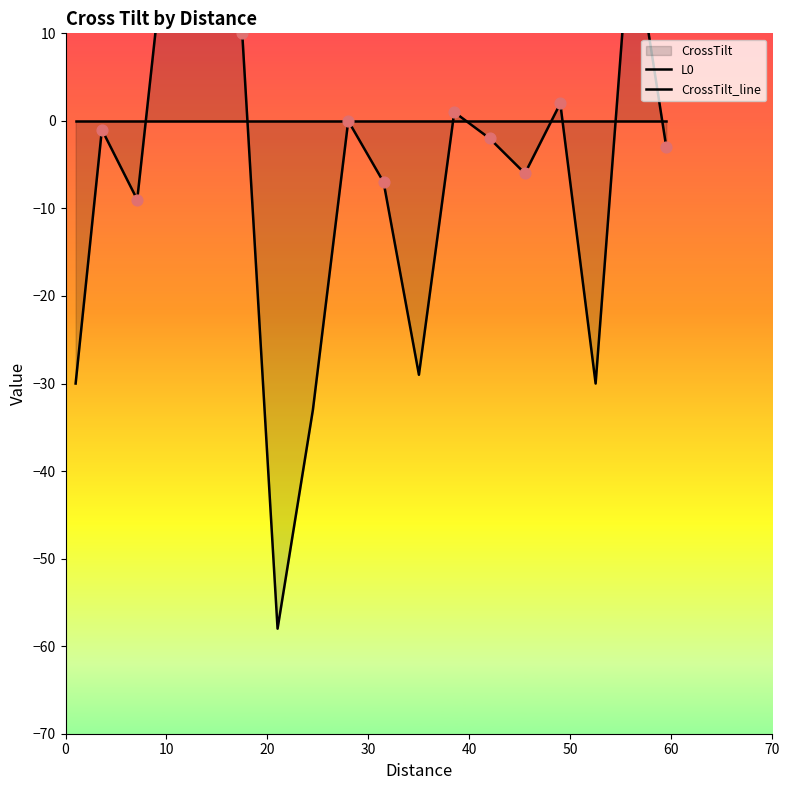

Which series reaches the minimum Y coordinate?

CrossTilt_line